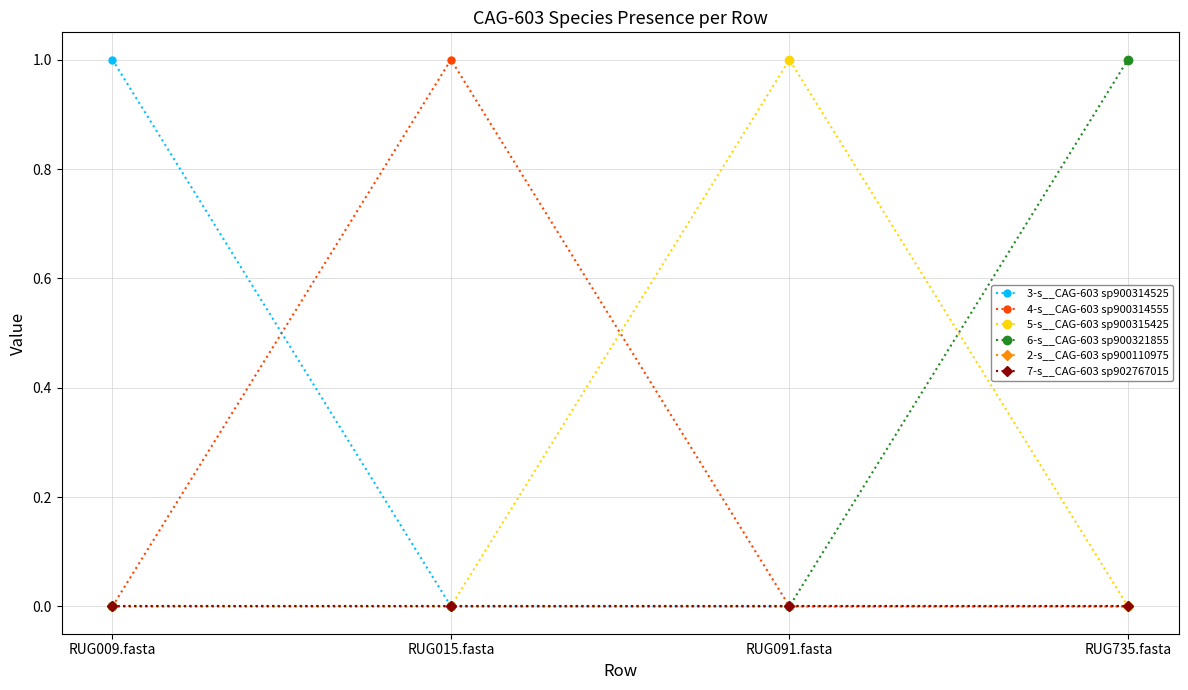

Does the chart have visible grid lines?

Yes